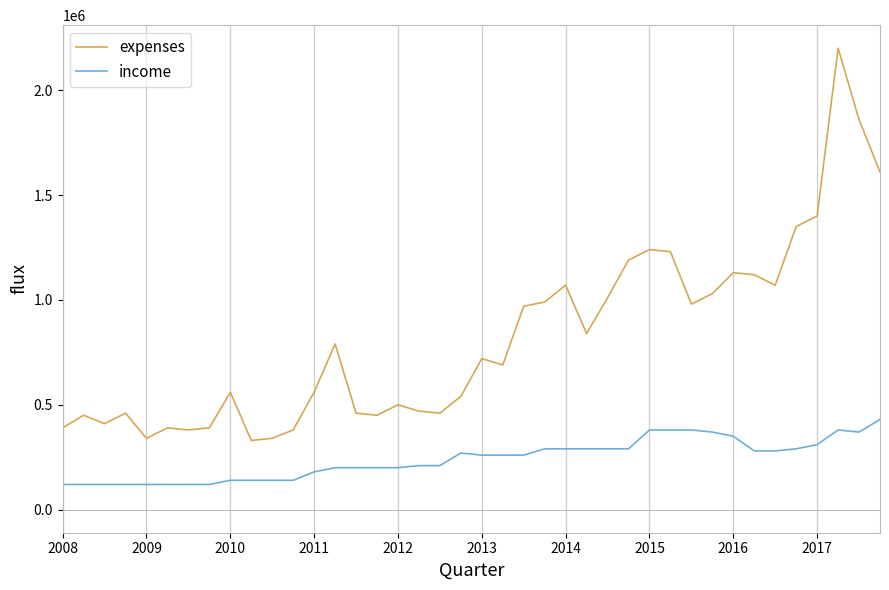

Which series has the largest total across all categories?

expenses